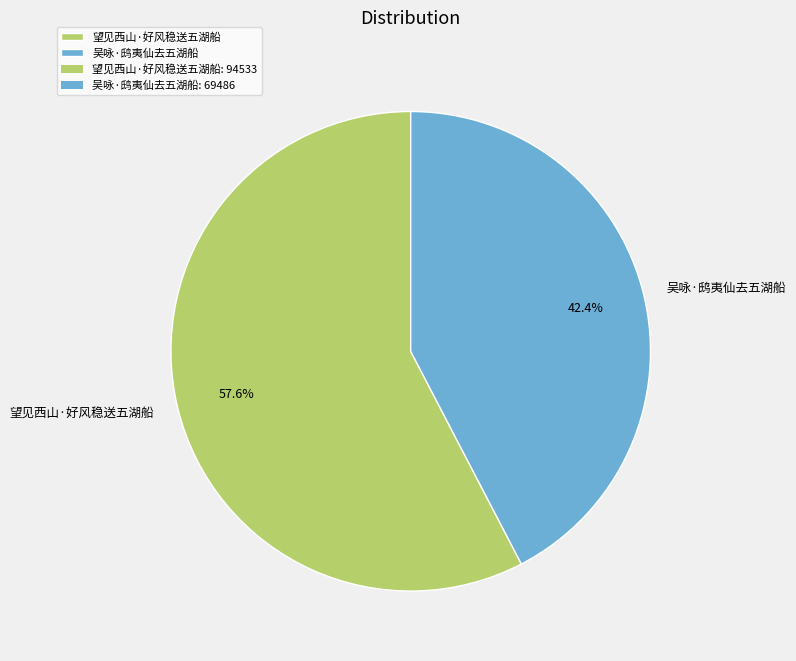

What is the smallest slice in the pie chart?

吴咏·鸱夷仙去五湖船